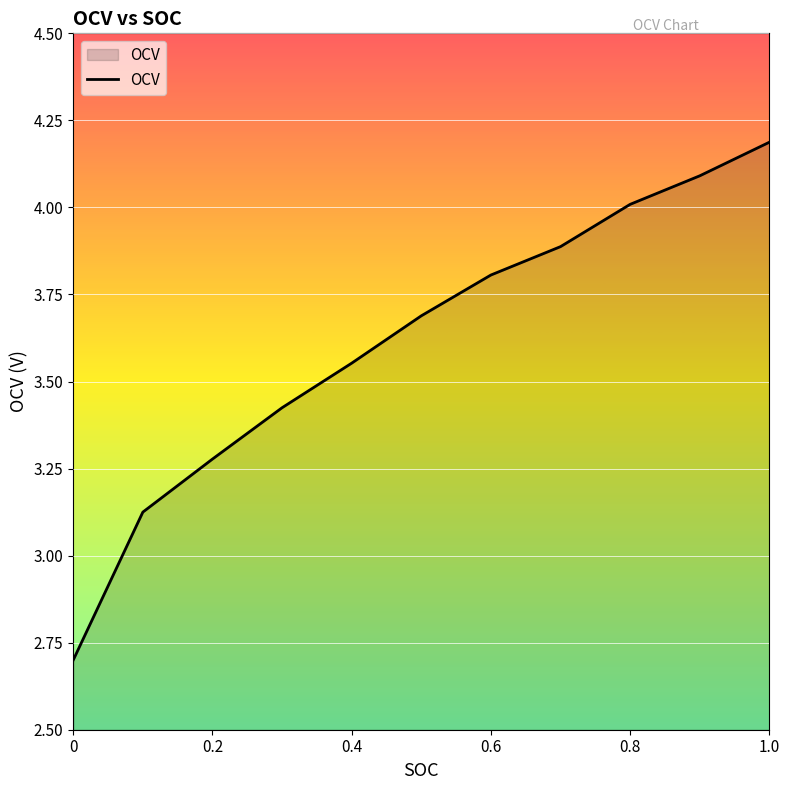

What is the minimum value shown in the chart?

2.7